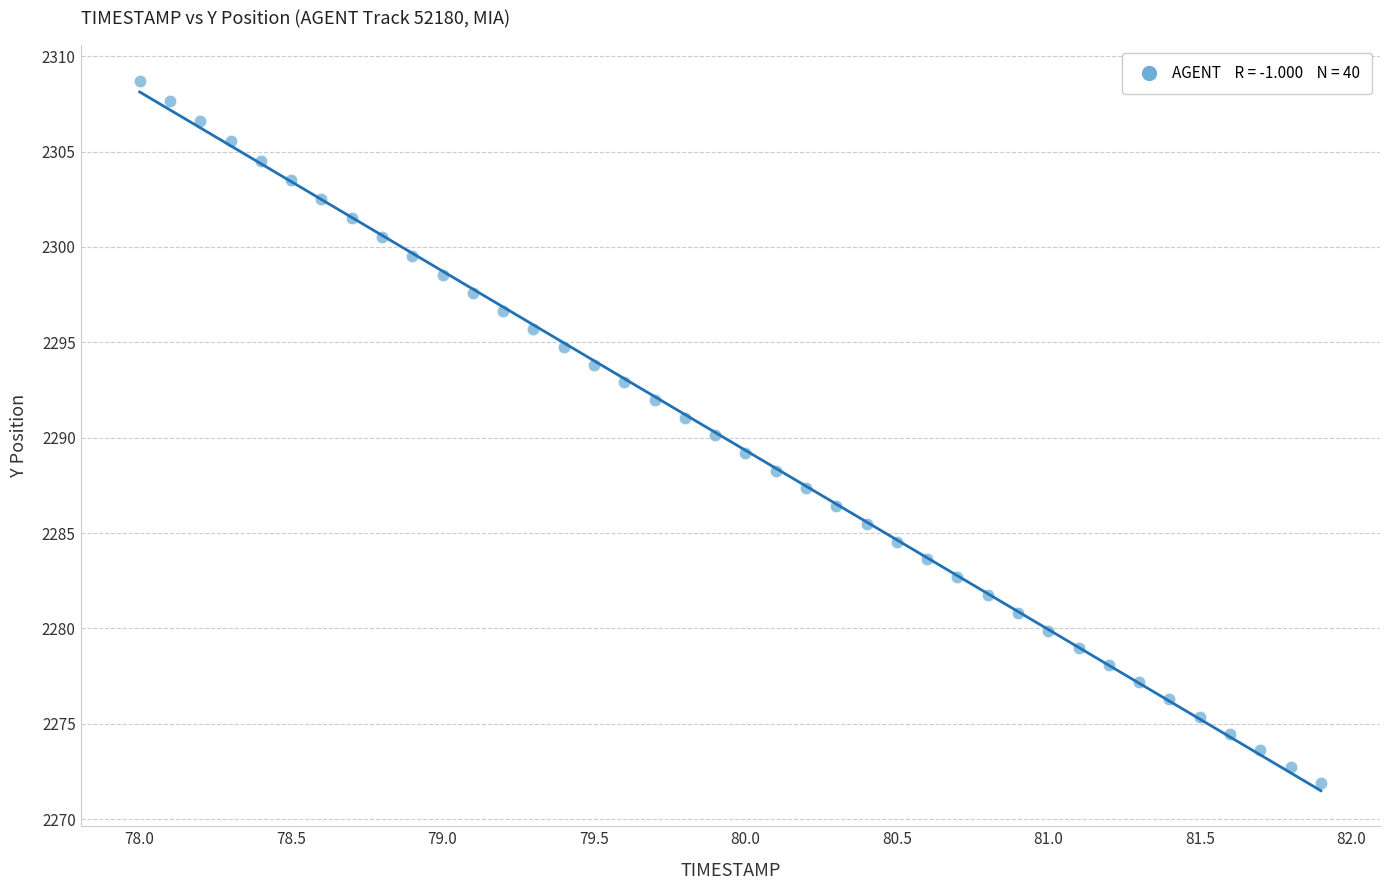

What is the range of X values (max minus min)?

3.9